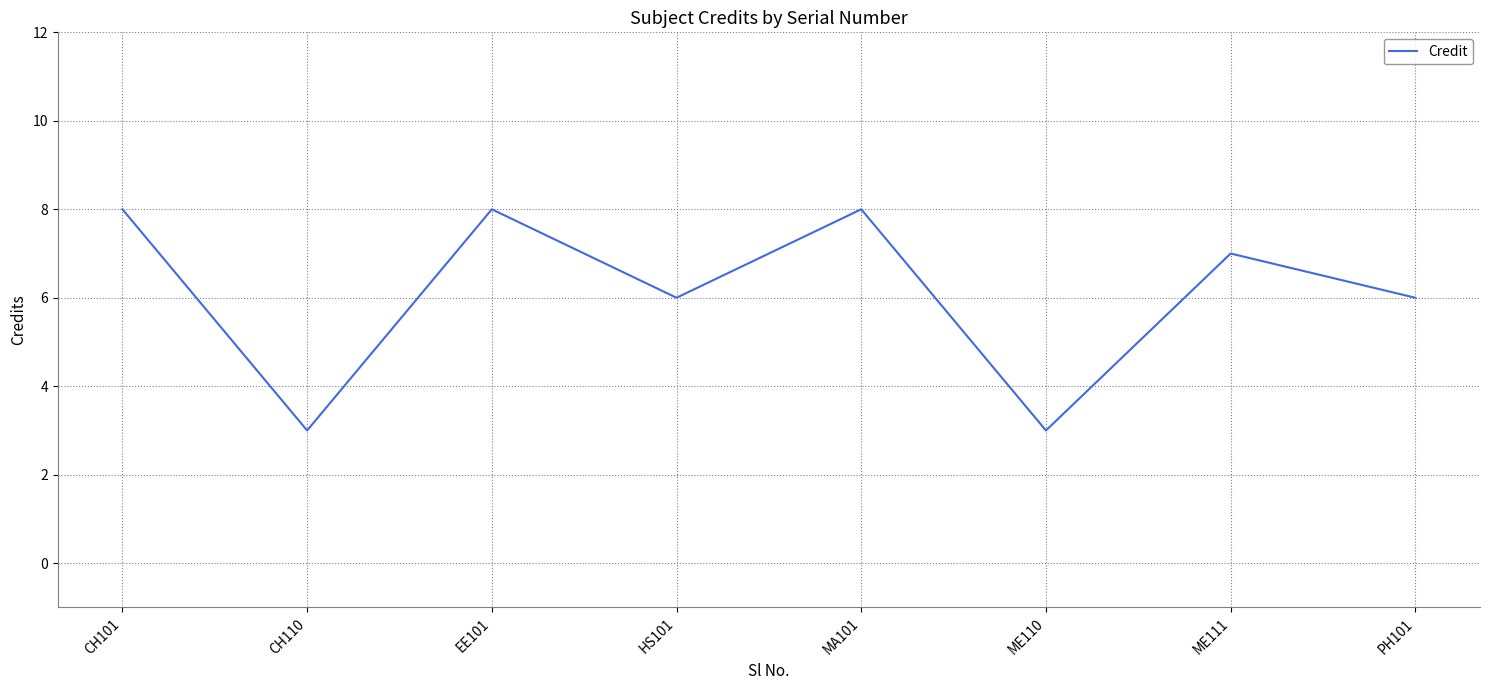

What is the sum of the values at ME110 and CH110?

6